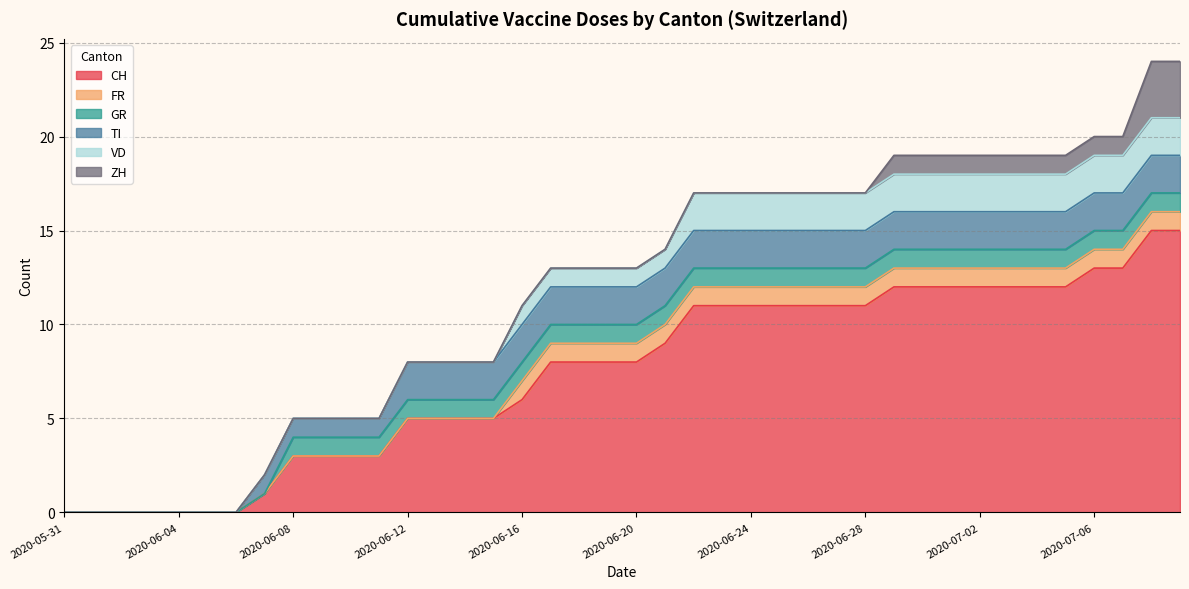

The CH series shows 8 at 2020-06-16. True or false?

False